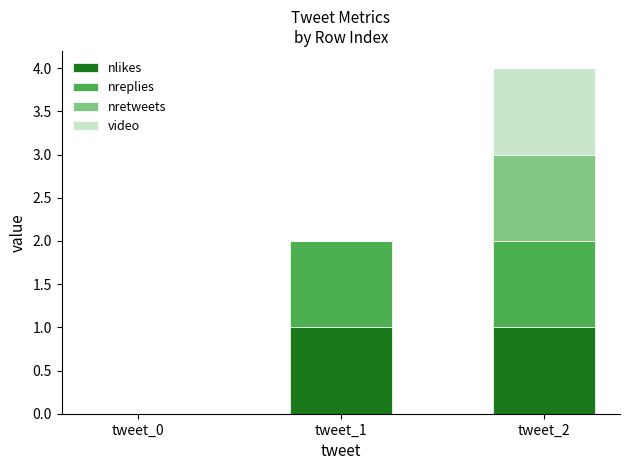

What is the total value across all series at tweet_2?

4